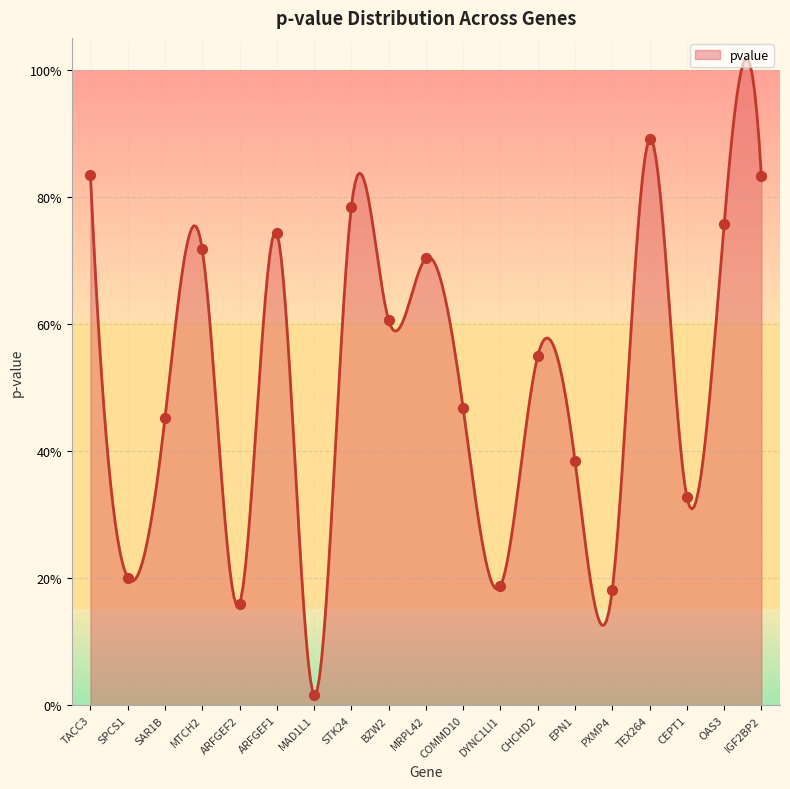

Between TEX264 and SPCS1, which is larger?

TEX264